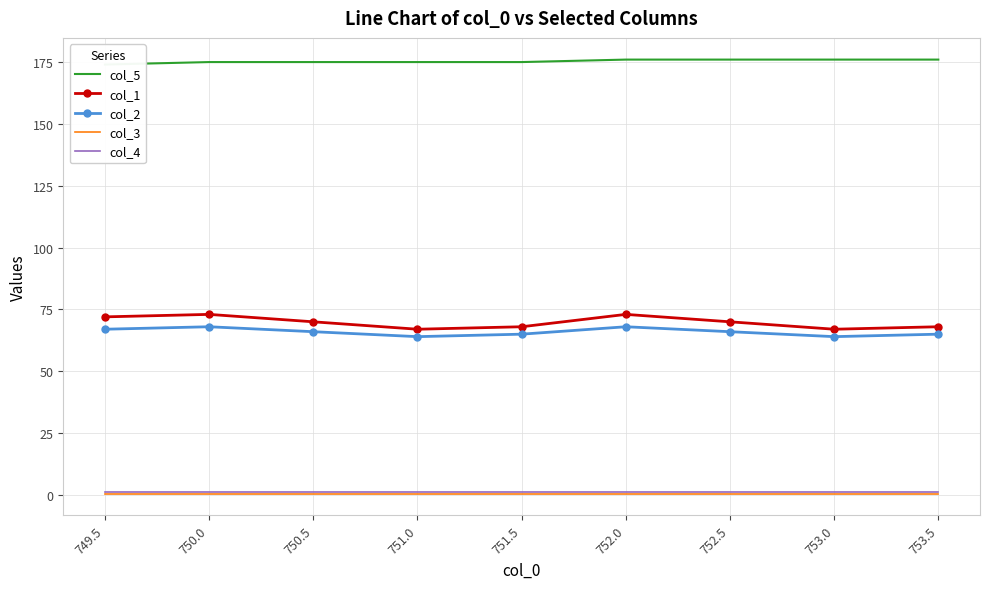

How many series are shown in this chart?

5